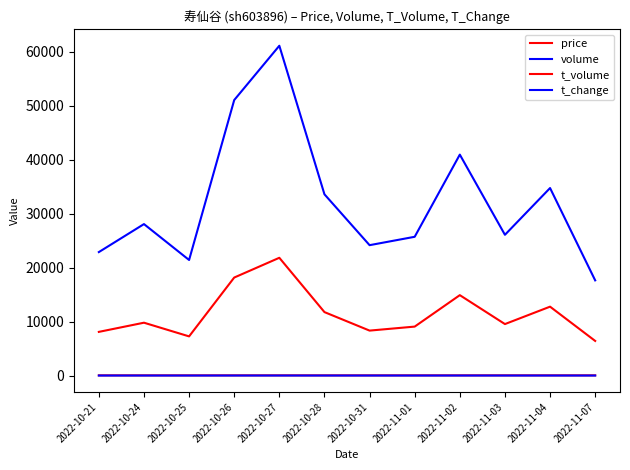

How many lines are shown in the chart?

4